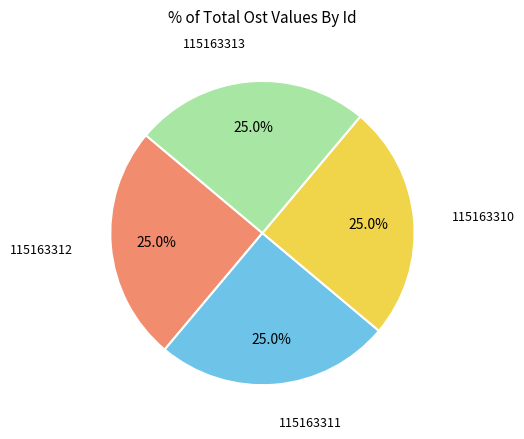

What is the ratio of the value at 115163312 to the value at 115163311?

1.0